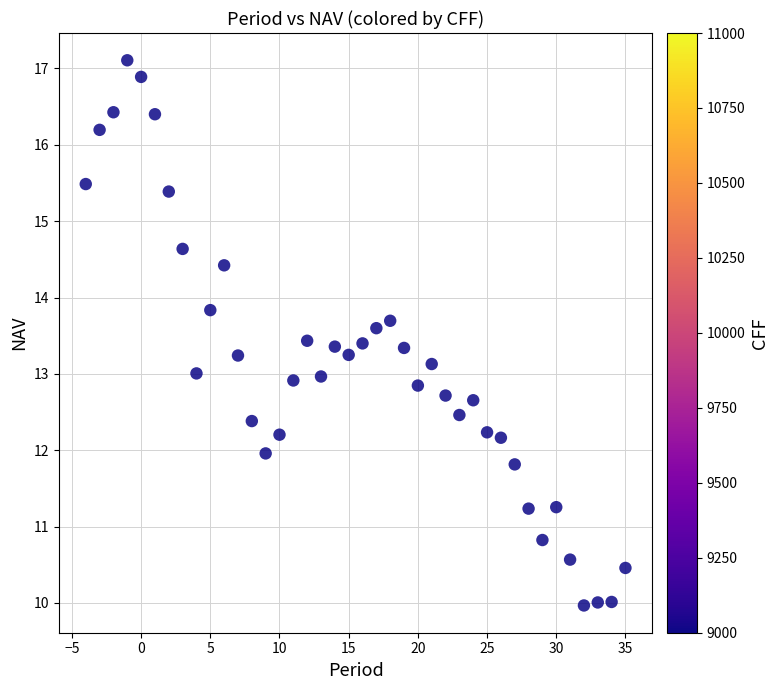

What is the range of X values (max minus min)?

39.0